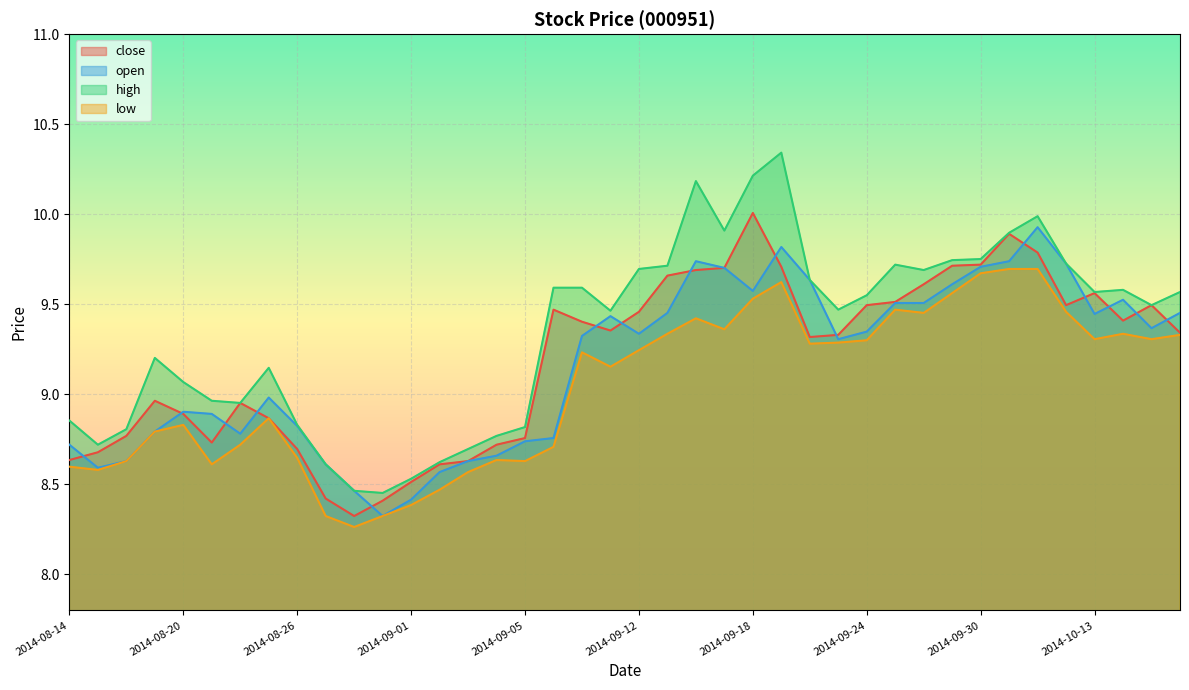

Which series has the largest total across all categories?

high